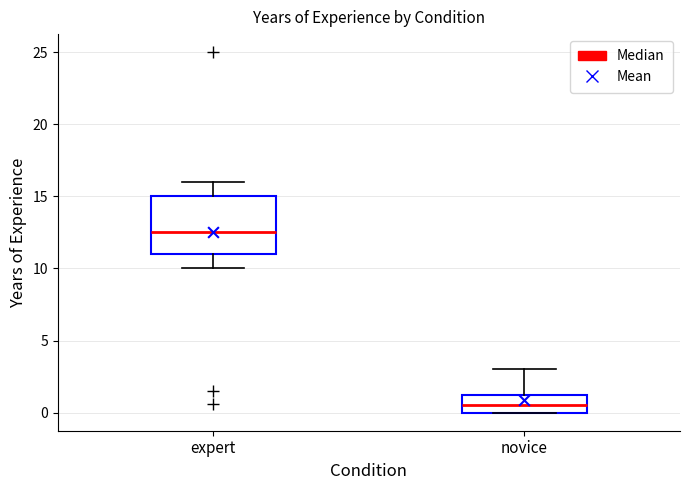

Reading left to right, read every box against the y-axis: the position of its median line, the range the box covers, and the ends of its whiskers. The values are not printed on the chart, so give them approximately, as read against the axis.

expert: median 12.5, box 11.0 to 15.0, whiskers 10.0 to 16.0
novice: median 0.5, box 0.0 to 1.5, whiskers 0.0 to 3.0